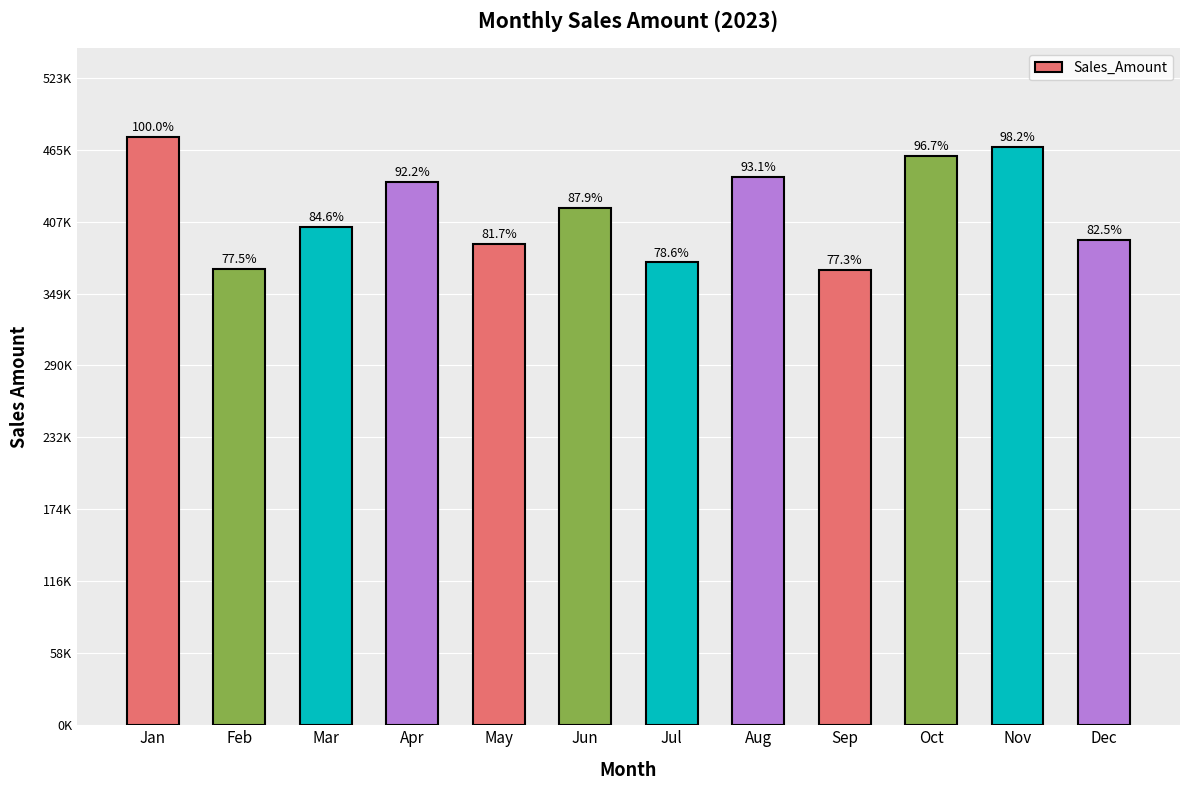

Which label corresponds to the smallest value in the chart?

Sep